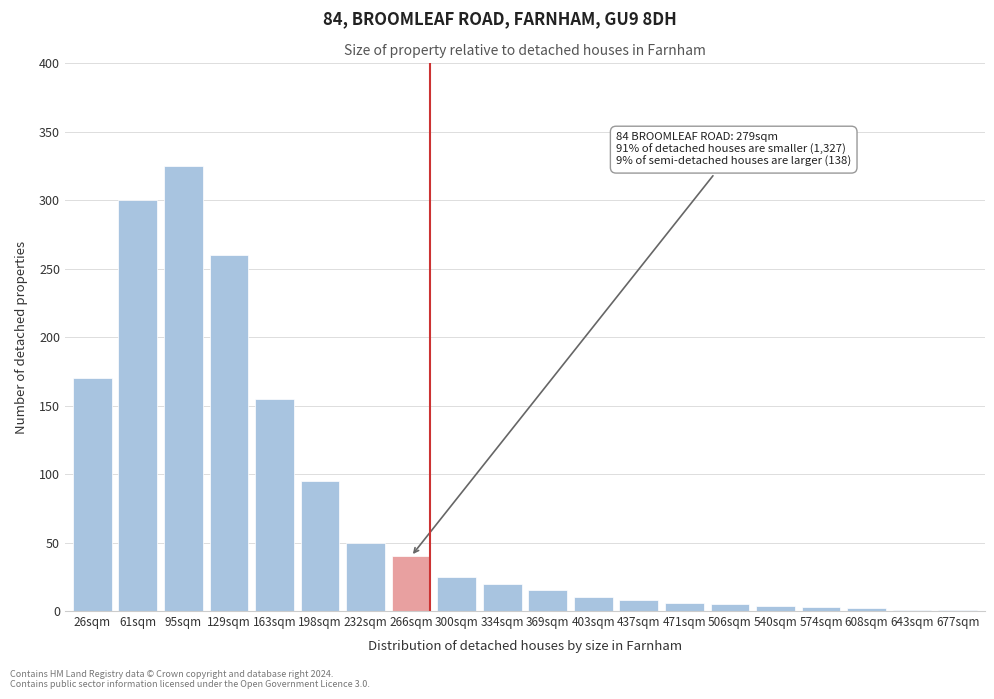

What is the sum of all values?

1495